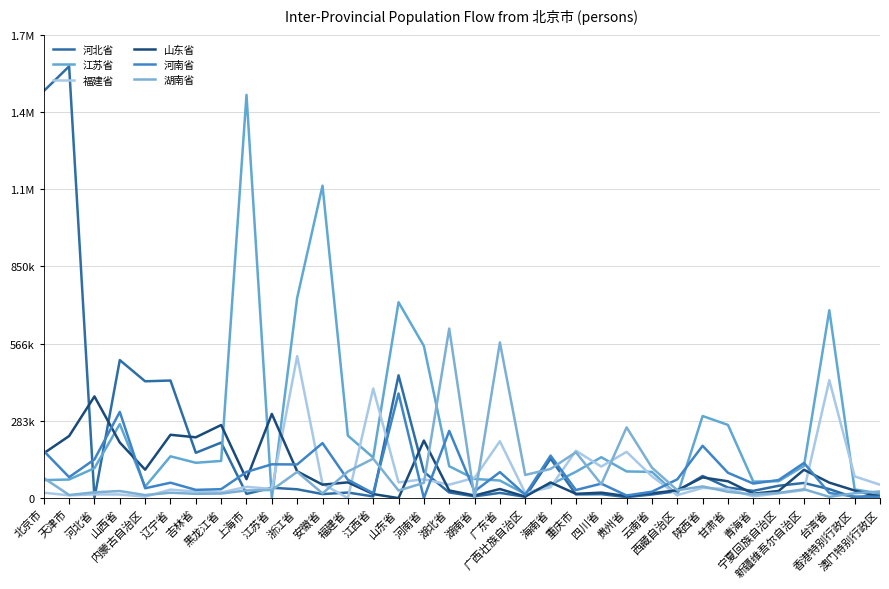

Rank the series by their maximum value, from highest to lowest.

河北省, 江苏省, 湖南省, 福建省, 河南省, 山东省